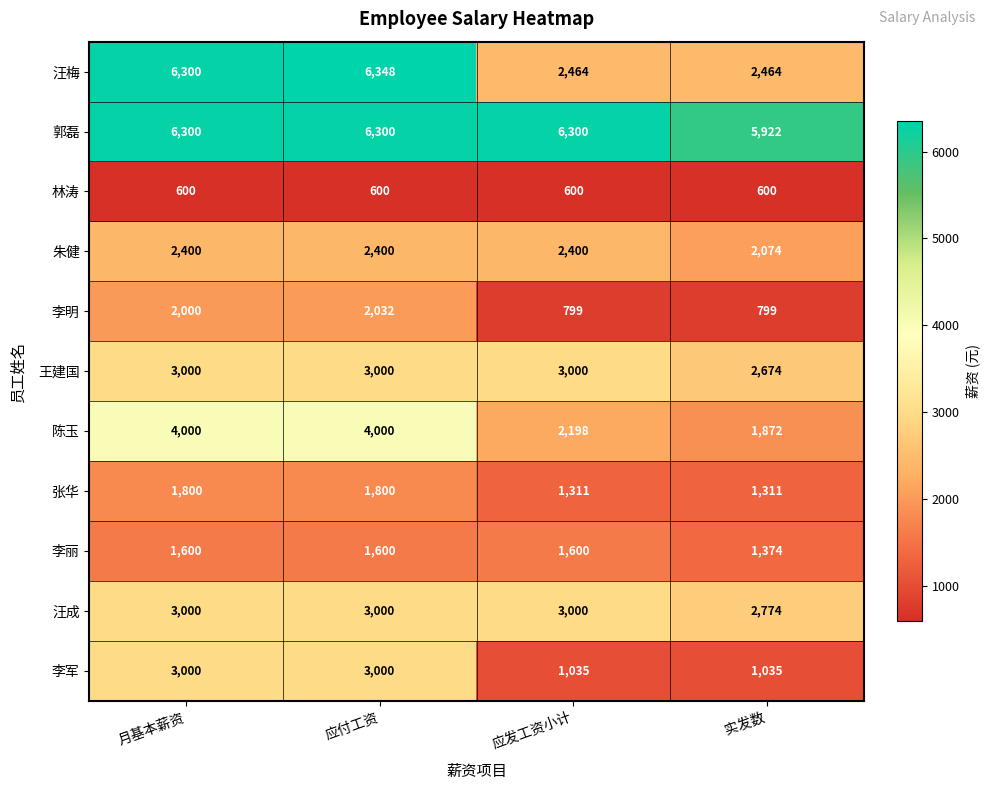

What is the difference between the highest and lowest values at 应发工资小计?

5700